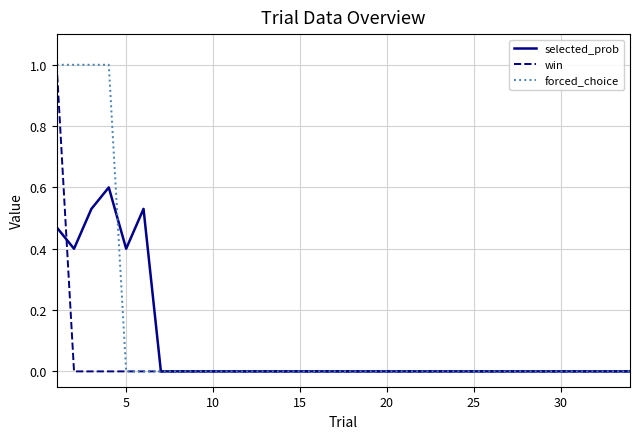

What is the sum of all win values?

1.0